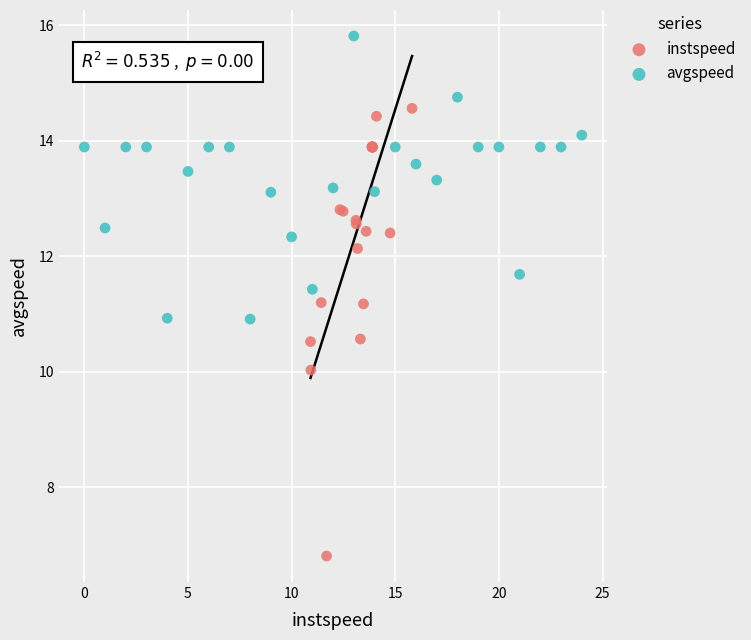

Which series contains the lowest Y value?

instspeed